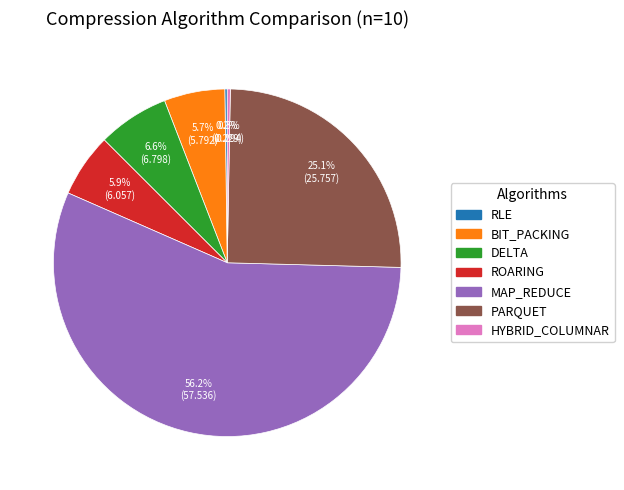

What portion of the pie excludes BIT_PACKING?

94.3%